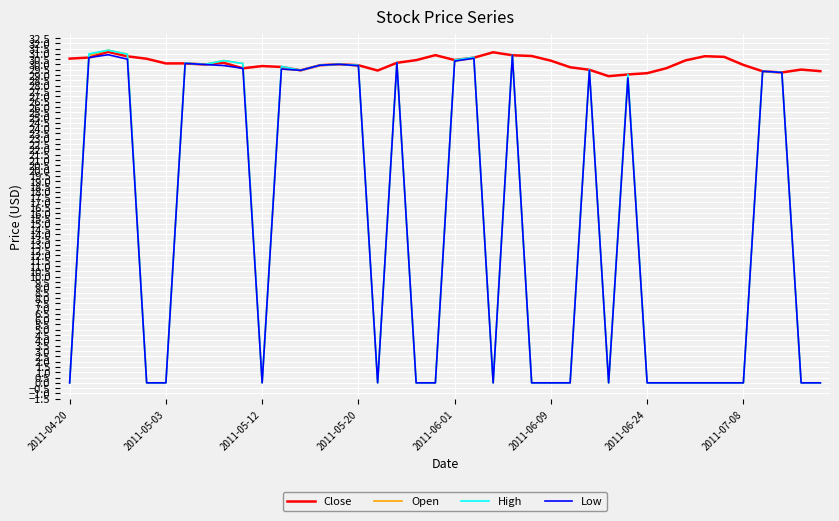

What are all the series names shown in the legend?

Close, Open, High, Low